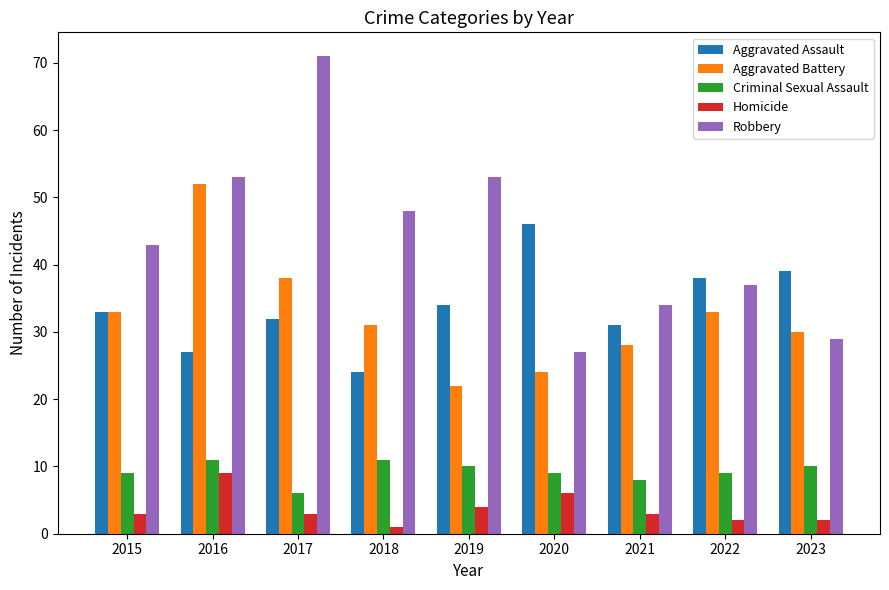

Read the Homicide value at 2016.

9